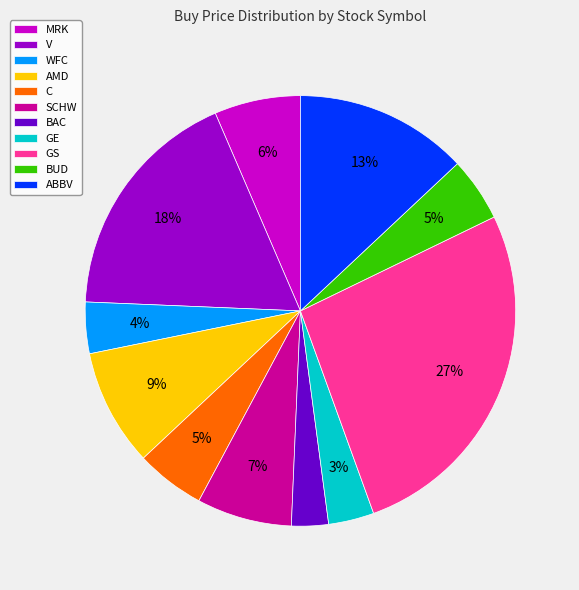

Which has a higher value, SCHW or V?

V